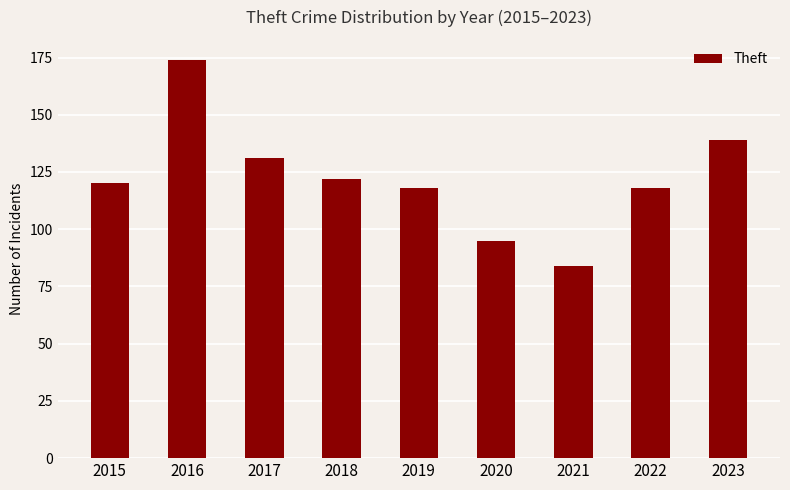

What is the difference between the maximum and minimum values?

90